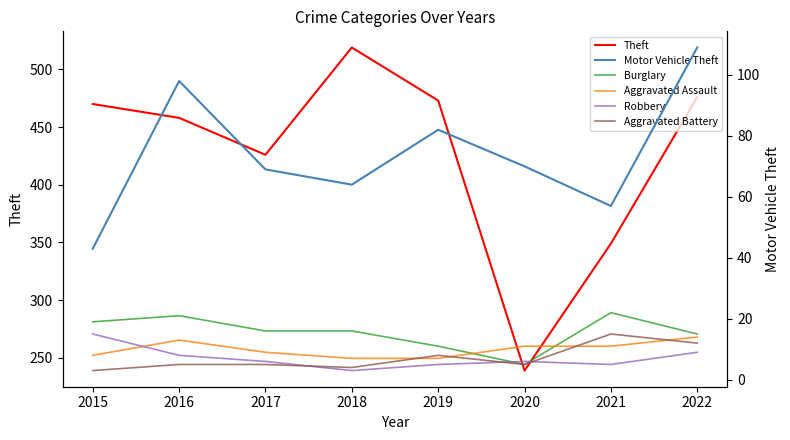

What is the total value across all series at 2021?

459